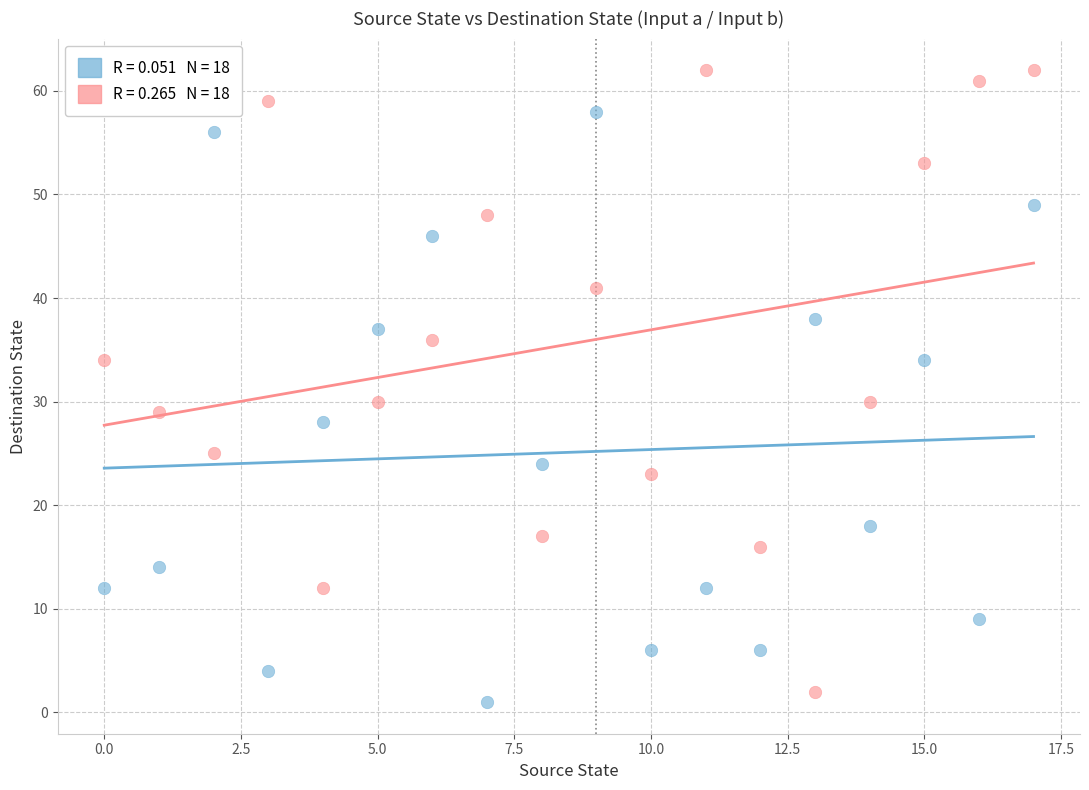

Across all data points, what is the range of Y values (max minus min)?

61